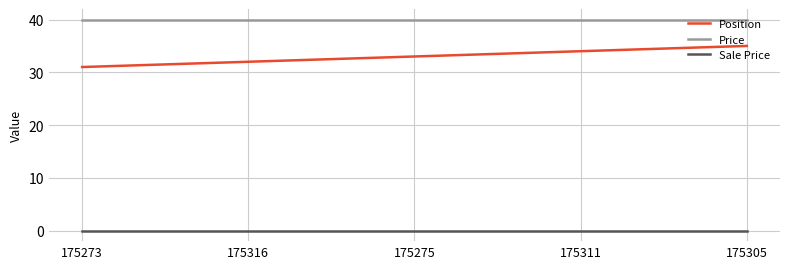

The Sale Price series shows 0 at 175305. True or false?

True